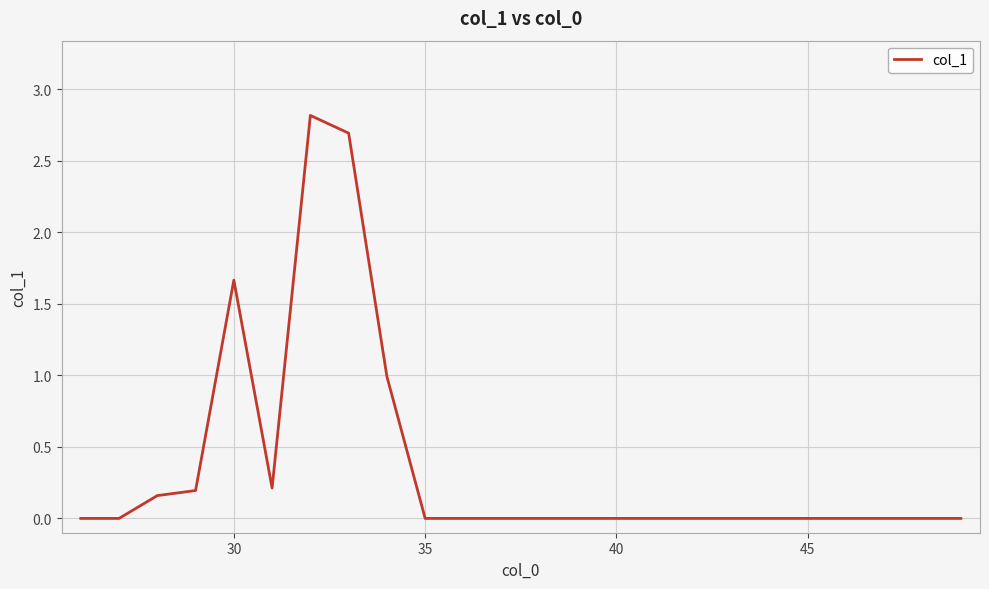

Does the chart display data point markers on the line(s)?

No